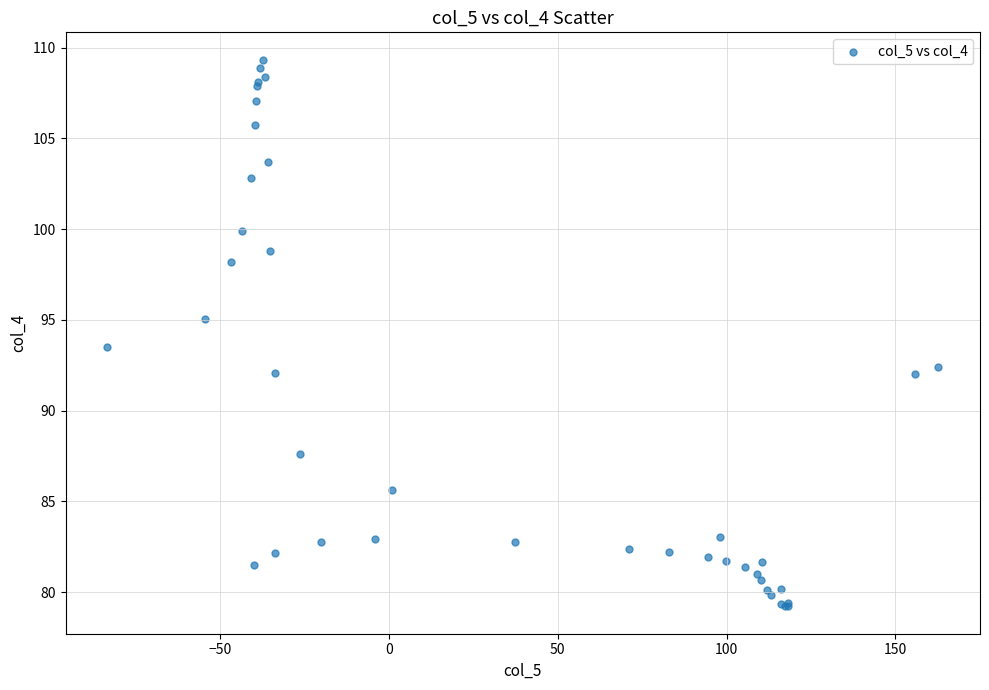

What Y value in the scatter plot is closest to 94?

93.5